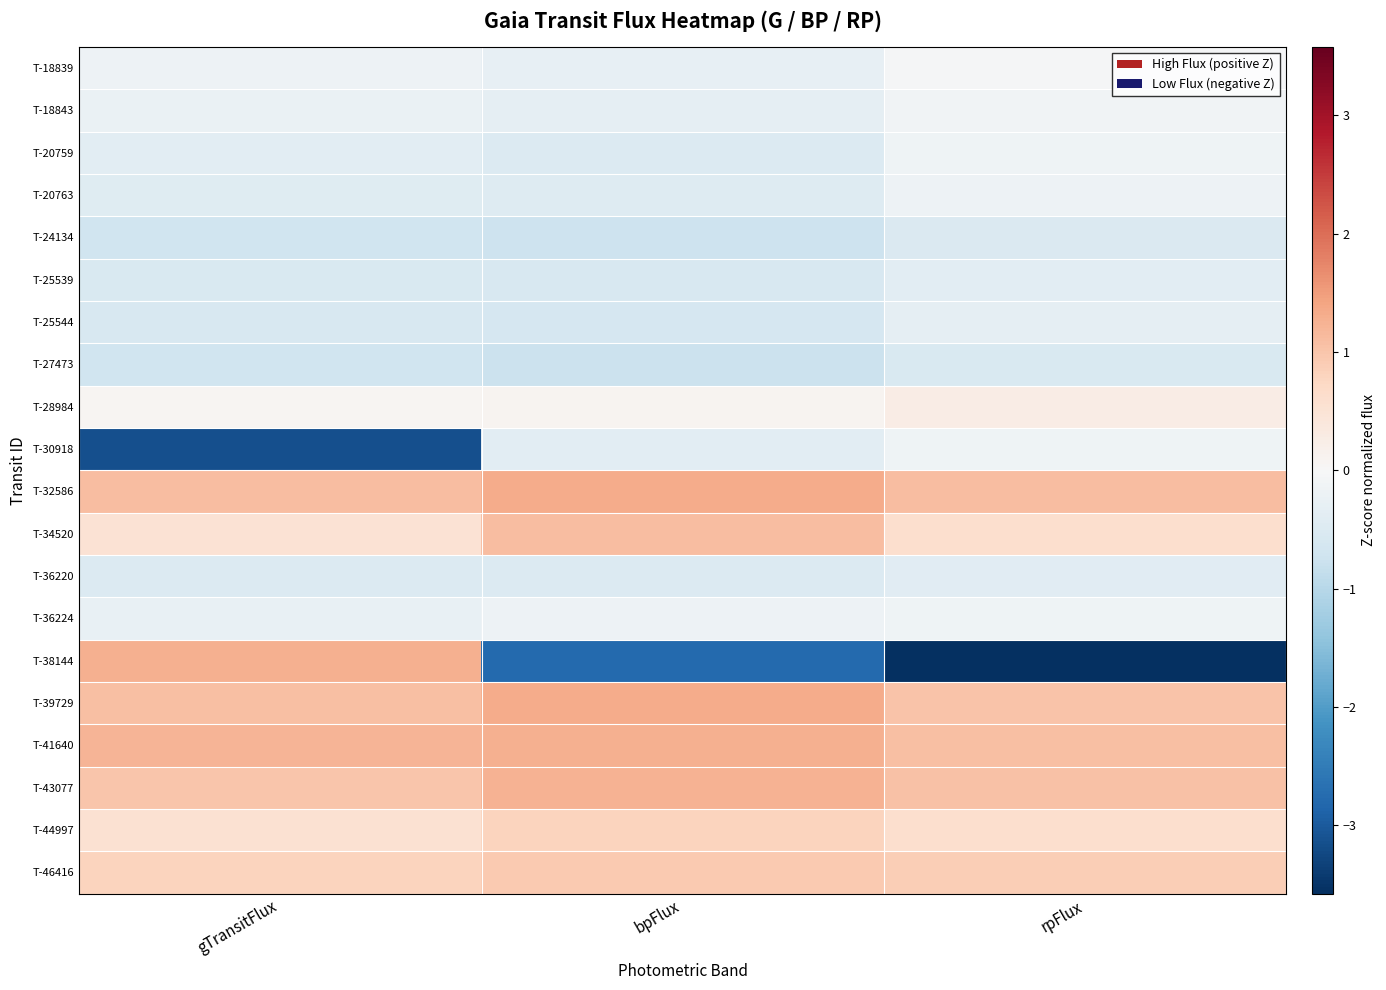

Count the number of data series in this chart.

20